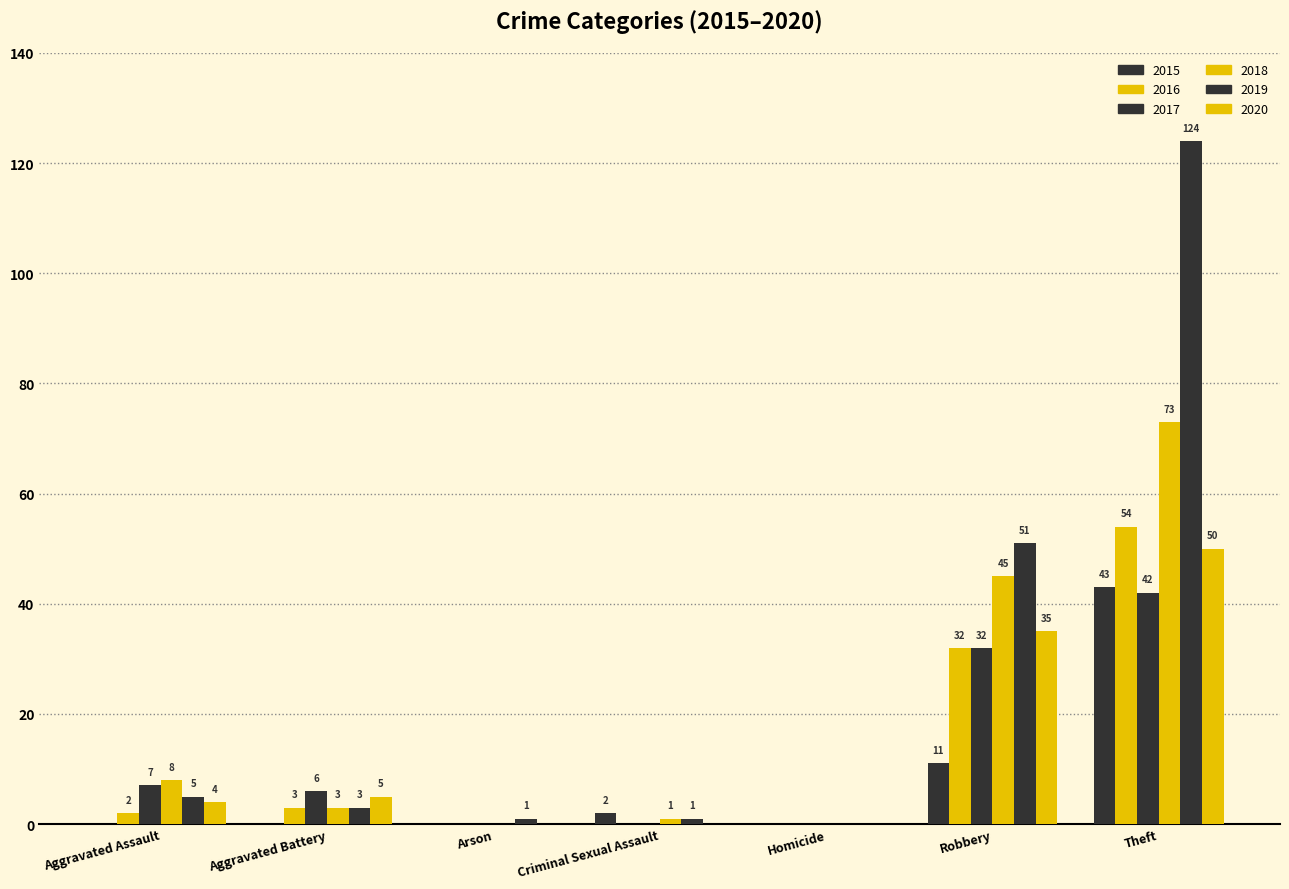

How many data points in 2015 are above 0?

3